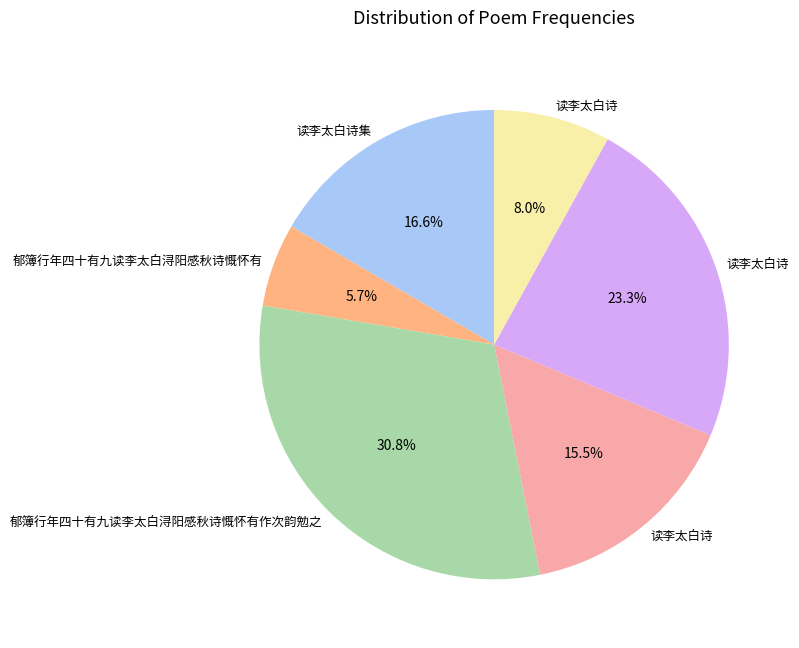

Is there any slice that represents more than half of the pie?

No